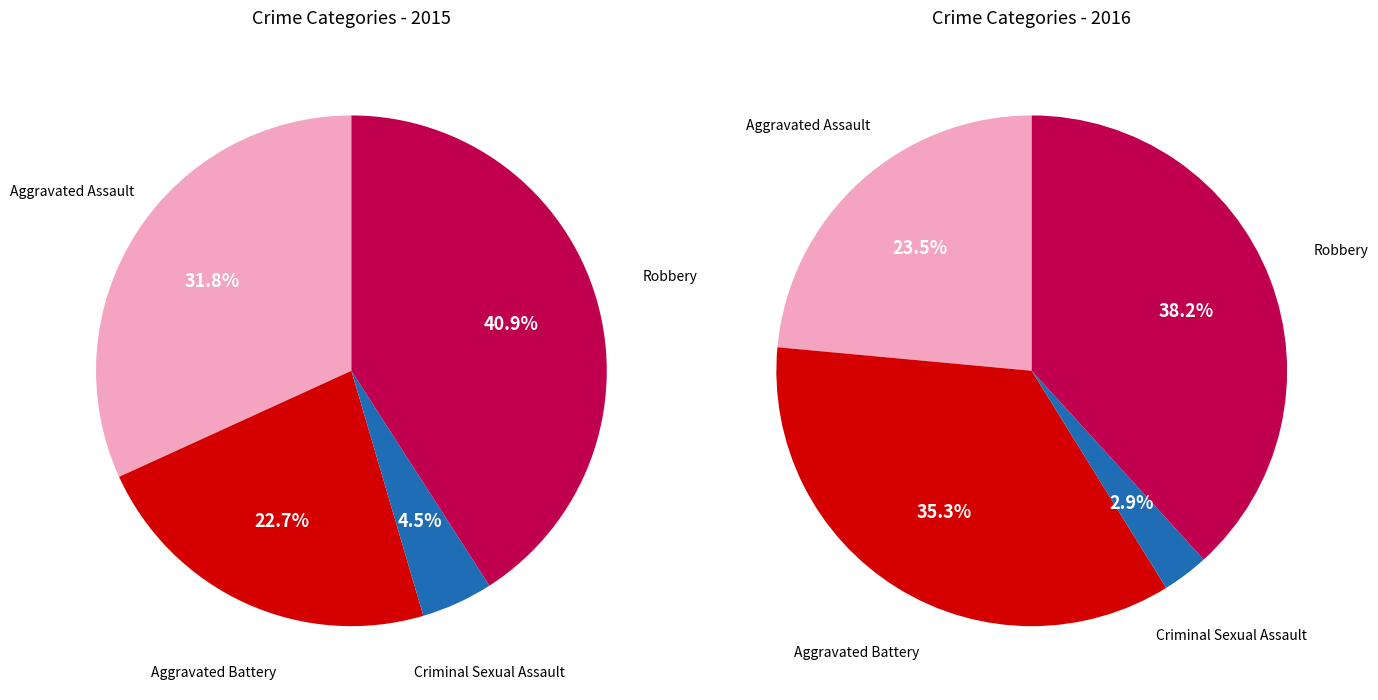

Rank the categories by value from highest to lowest.

Robbery, Aggravated Assault, Aggravated Battery, Criminal Sexual Assault